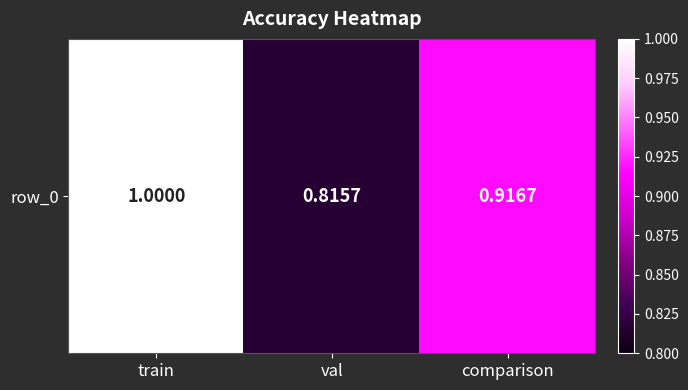

True or false: the data shows 1.4 at train.

False